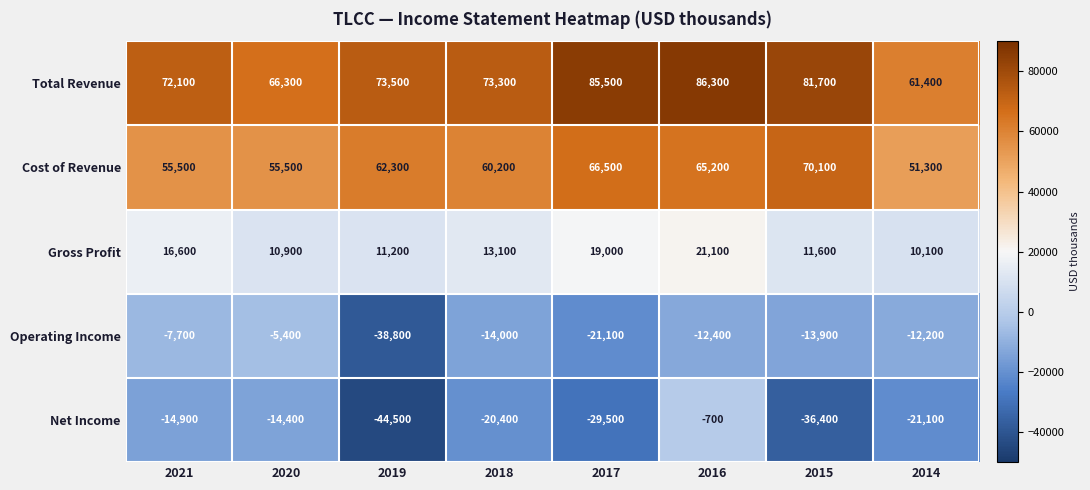

What is the smallest value displayed?

-44500